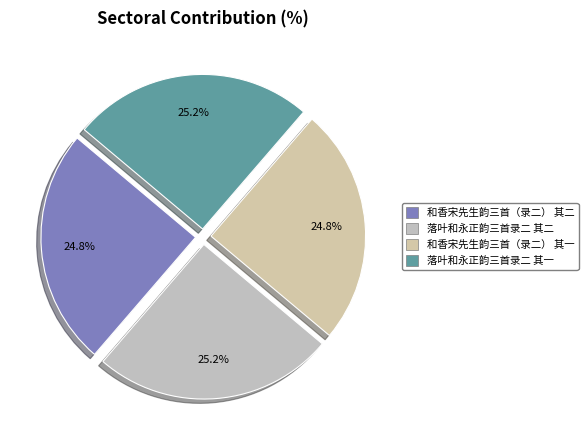

To the nearest percent, what percentage of the pie is 和香宋先生韵三首（录二） 其二?

25%